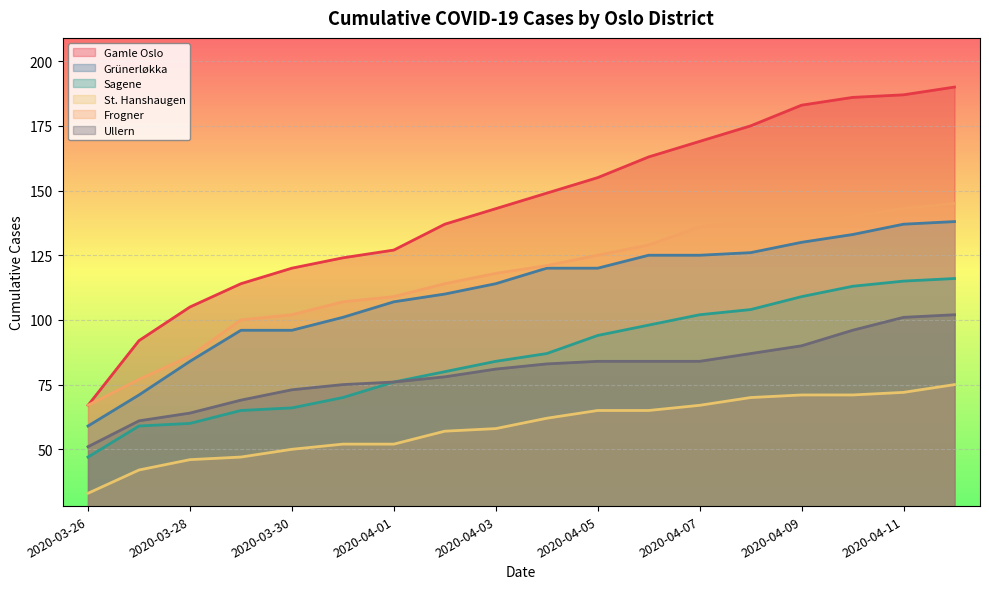

Which series has the widest spread of values?

Gamle Oslo